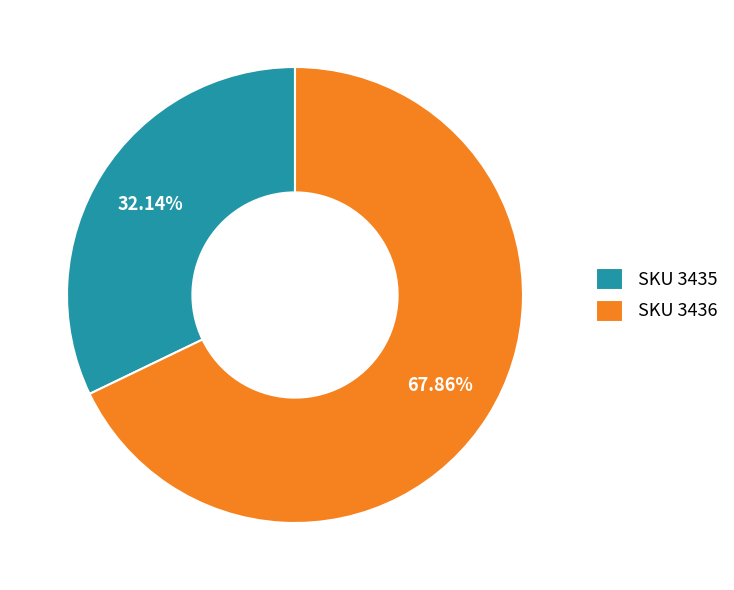

Do SKU 3435 and SKU 3436 together represent more than half of the pie?

Yes